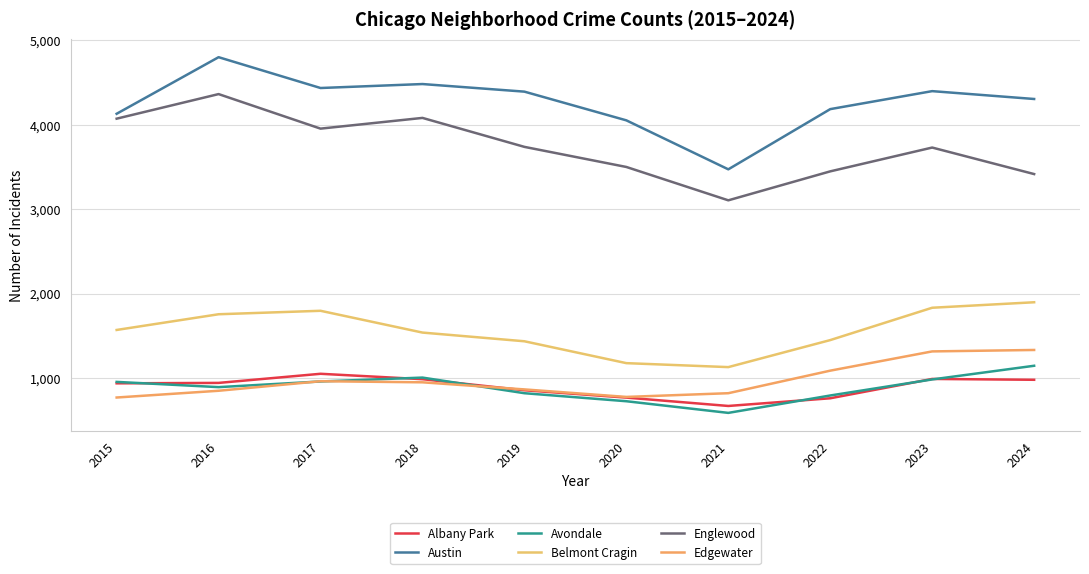

Is it true that Austin equals 806 at 2021?

False